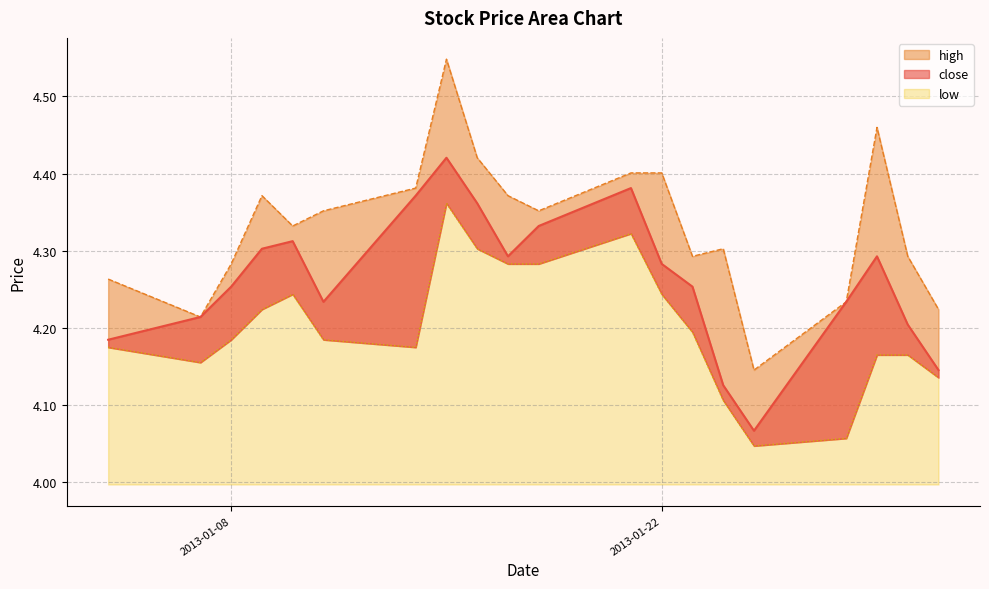

What is the maximum value shown in the chart?

4.5